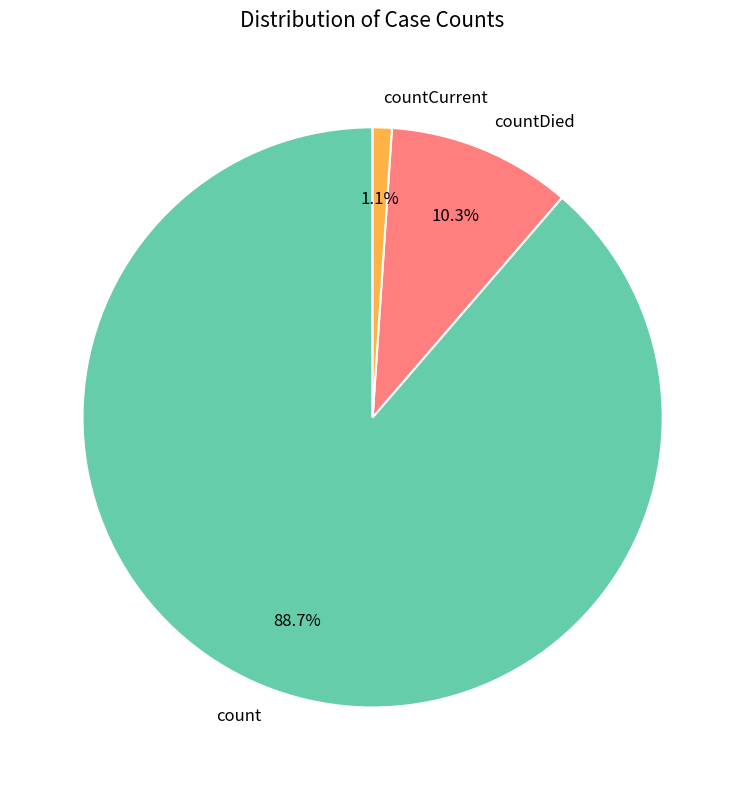

How many slices are in this pie chart?

3